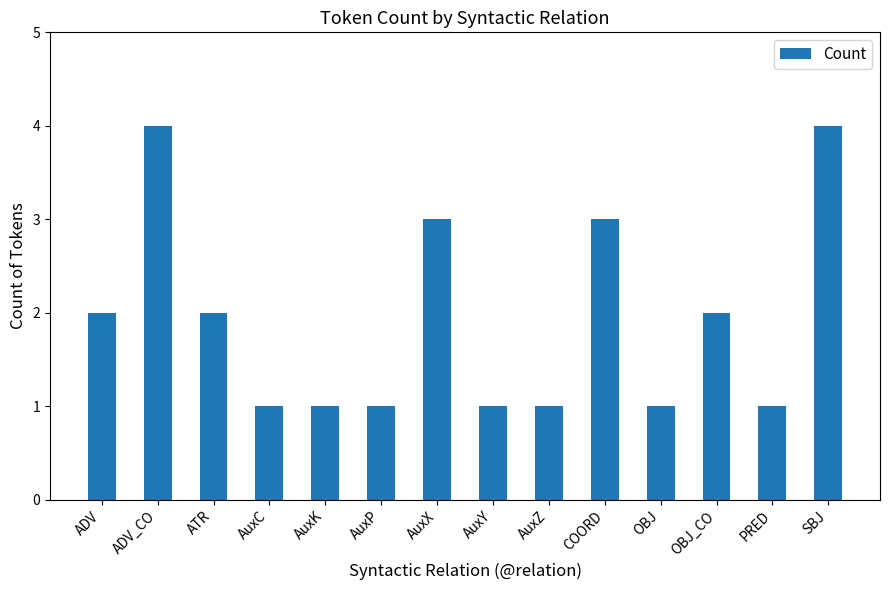

What is the greatest value displayed?

4